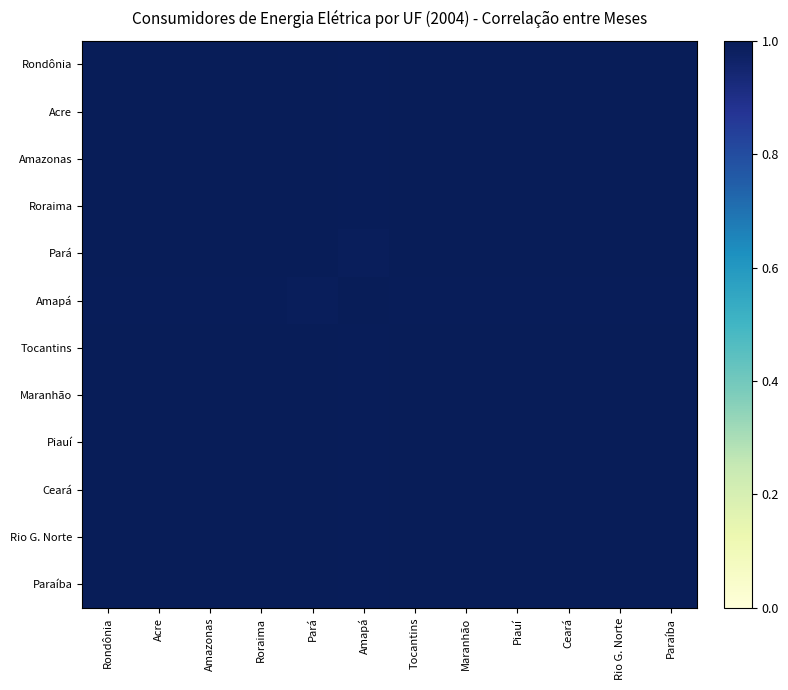

At Rio G. Norte, list the series in order from largest to smallest.

Rio G. Norte, Piauí, Roraima, Amazonas, Maranhão, Paraíba, Acre, Rondônia, Tocantins, Ceará, Pará, Amapá